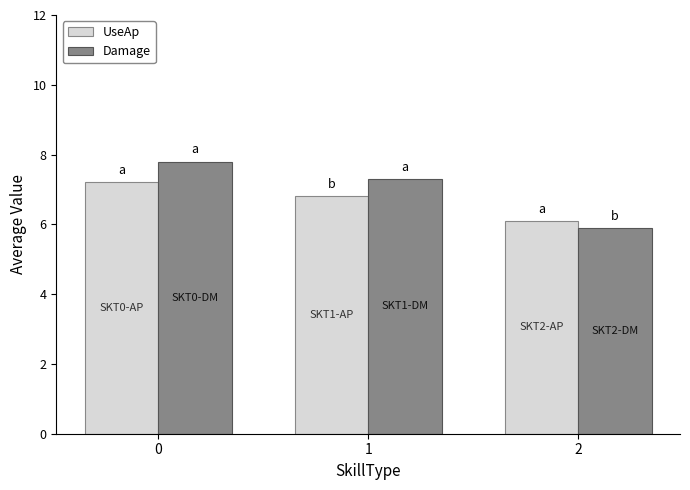

True or false: UseAp has a value of 2.2 at 0.

False